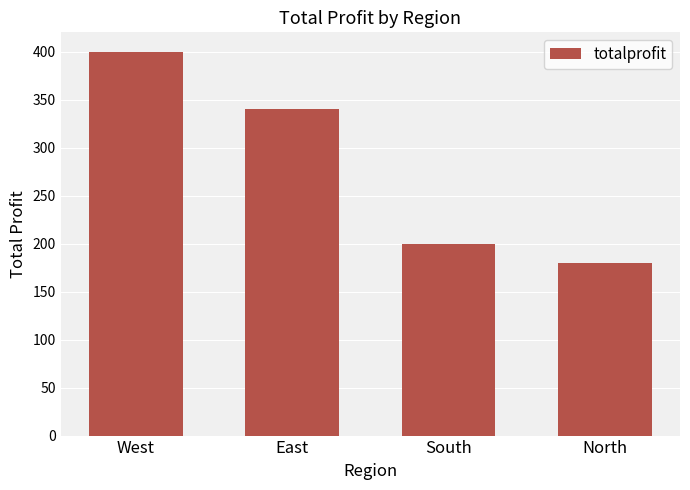

What is the smallest value displayed?

180